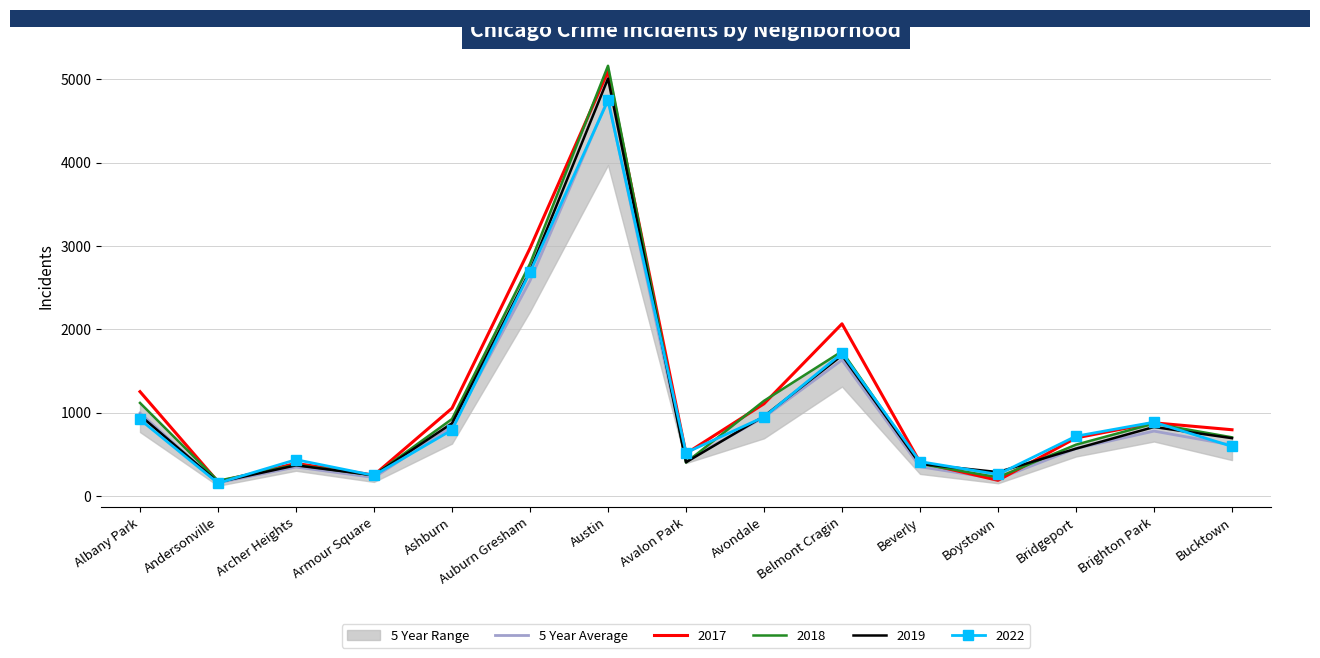

Count the number of categories in the chart.

15